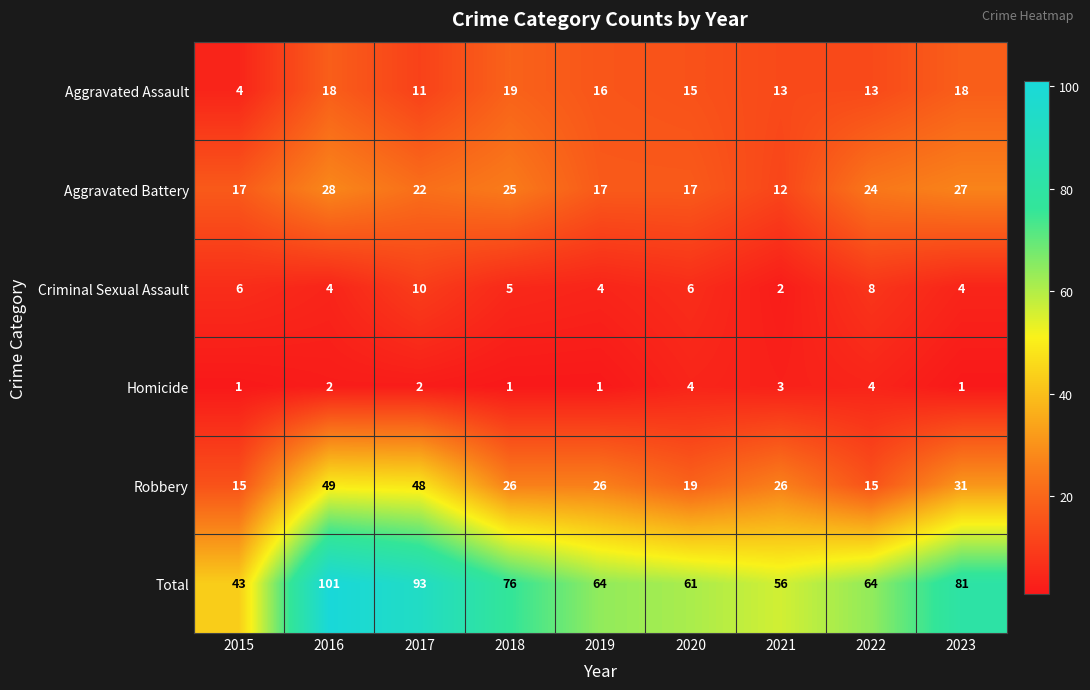

At how many categories does at least one series exceed 19?

9